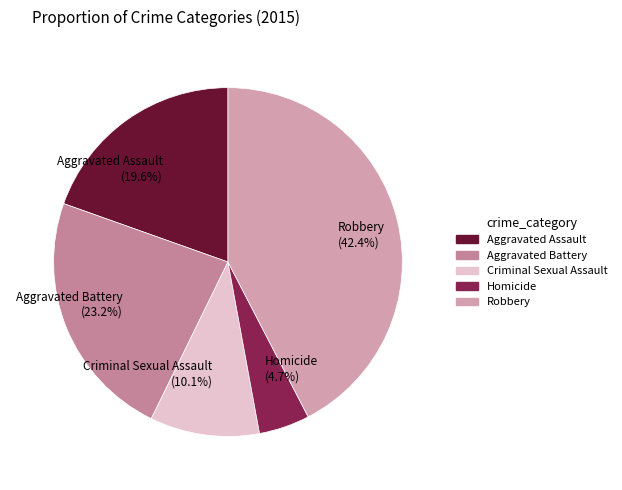

Does any single category account for the majority?

No